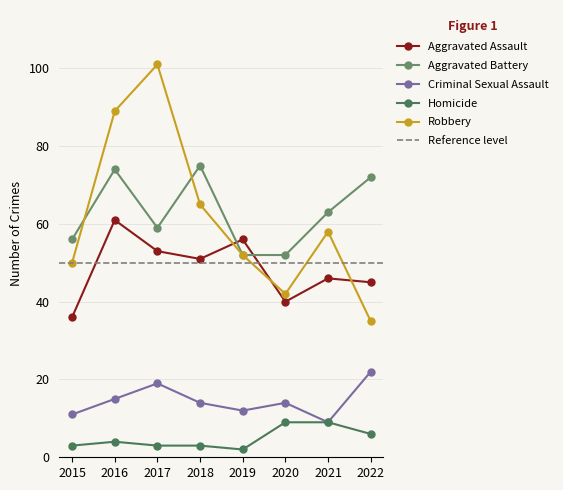

At which category does Homicide reach its first local valley?

2019